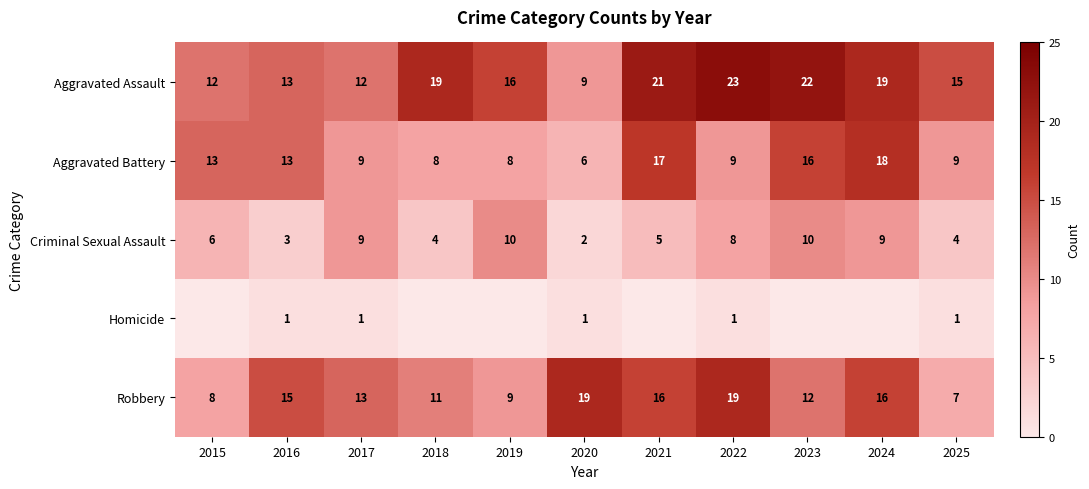

What is the total value across all series at 2025?

36